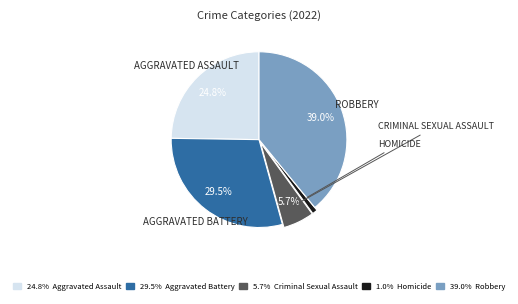

Is there any slice that represents more than half of the pie?

No